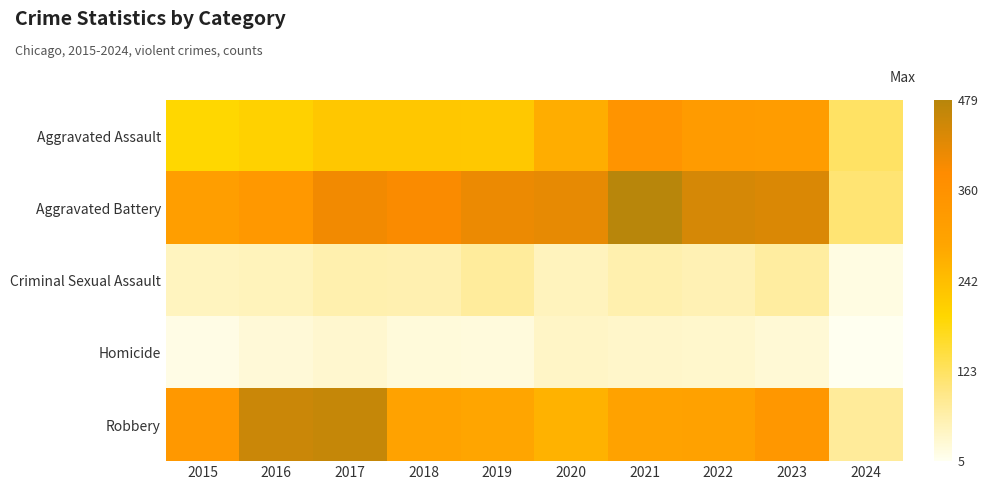

Reading left to right, what are all the values shown in this chart?

Aggravated Assault: 2015=194	2016=206	2017=225	2018=225	2019=223	2020=273	2021=352	2022=327	2023=320	2024=120
Aggravated Battery: 2015=316	2016=336	2017=400	2018=389	2019=407	2020=416	2021=479	2022=439	2023=432	2024=110
Criminal Sexual Assault: 2015=46	2016=50	2017=62	2018=60	2019=77	2020=48	2021=61	2022=55	2023=73	2024=17
Homicide: 2015=15	2016=26	2017=33	2018=25	2019=22	2020=41	2021=38	2022=36	2023=28	2024=5
Robbery: 2015=337	2016=454	2017=460	2018=301	2019=287	2020=263	2021=300	2022=304	2023=341	2024=79